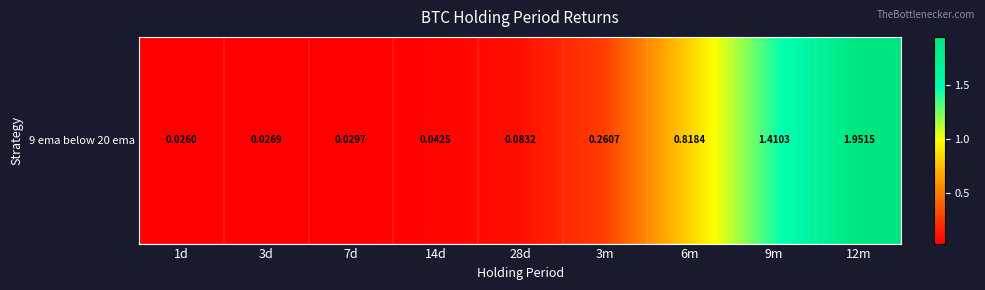

List the labels in order of value, largest first.

12m, 9m, 6m, 3m, 28d, 14d, 7d, 3d, 1d